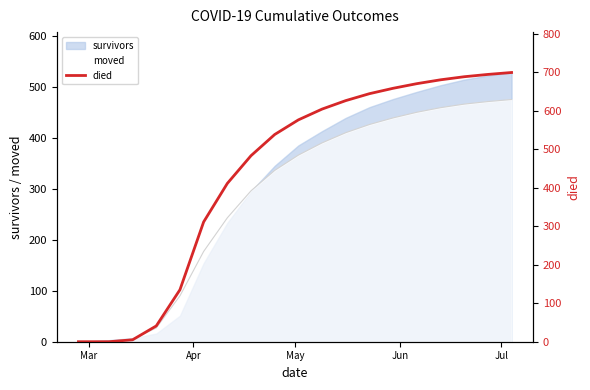

What is the difference between the maximum and second lowest values?

699